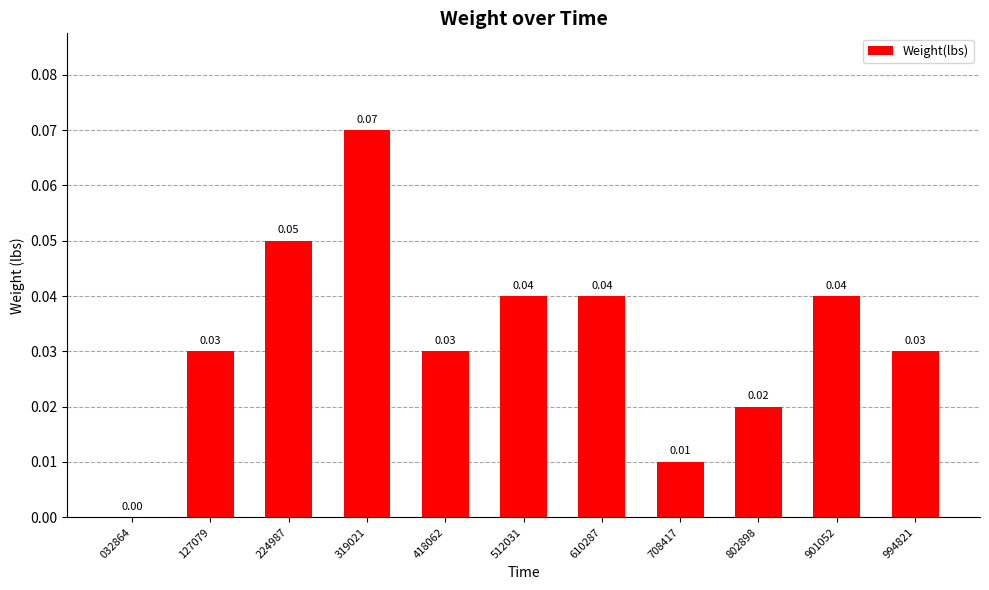

Between 319021 and 127079, which is larger?

319021